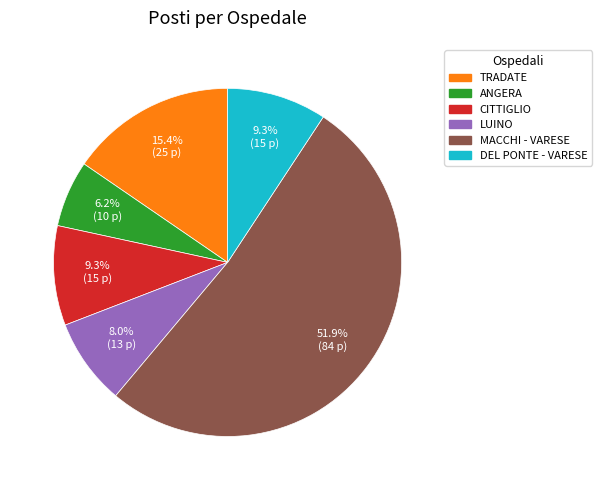

Which category accounts for the majority?

MACCHI - VARESE